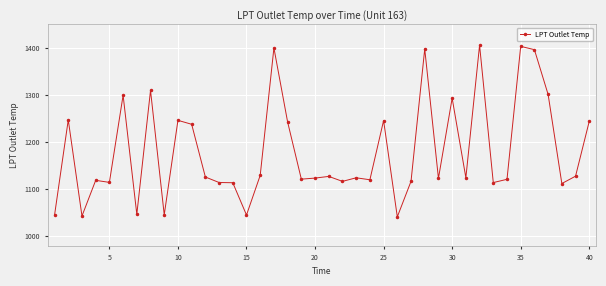

What is the value of the 3rd point from the left?

1043.2